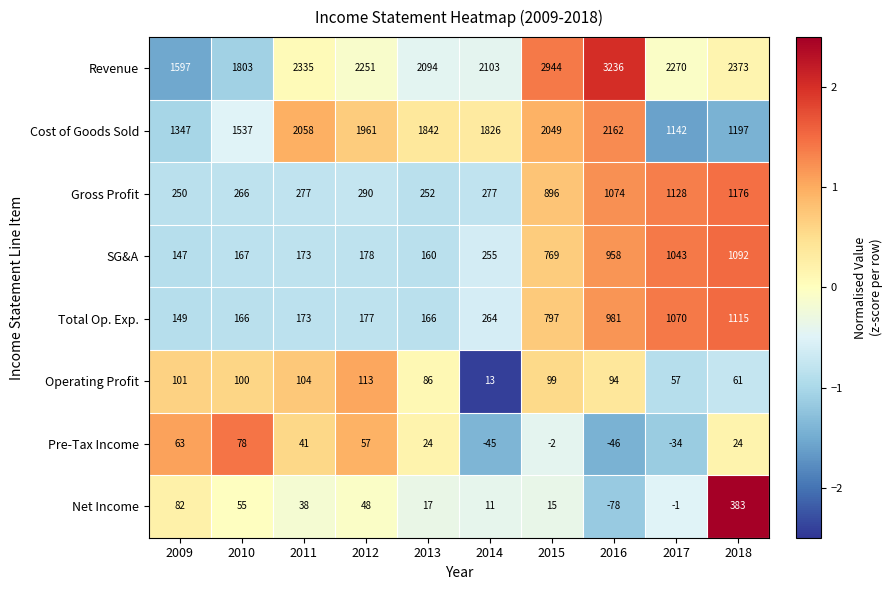

True or false: Total Op. Exp. has a value of 88 at 2012.

False